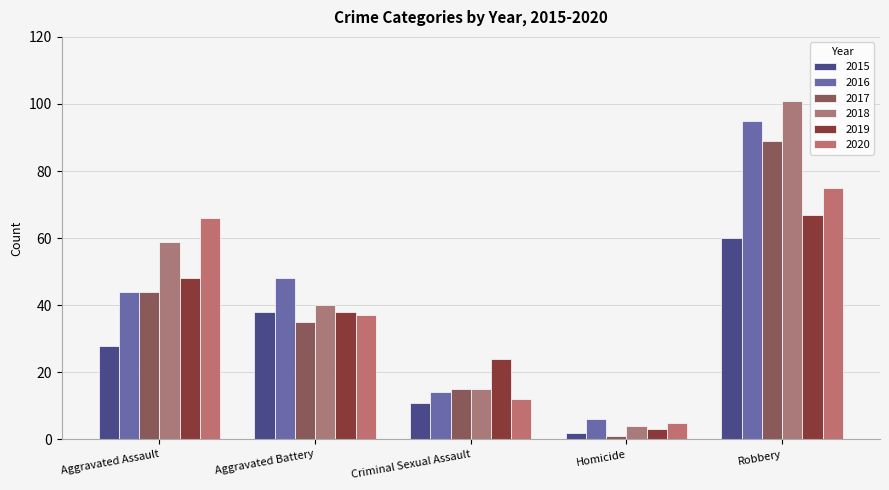

How many bars are there in each group?

6